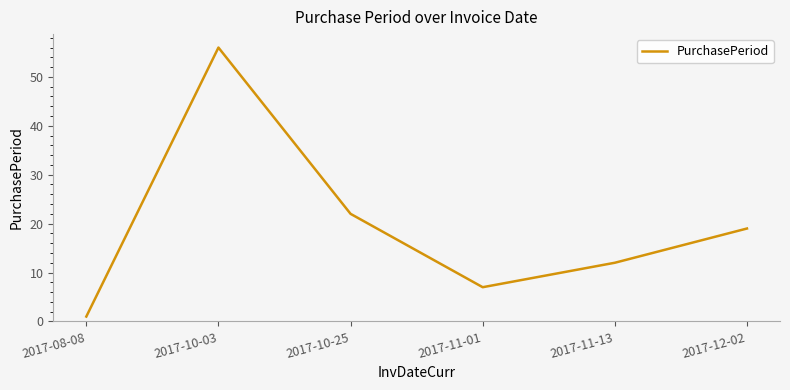

Between 2017-11-01 and 2017-12-02, which is larger?

2017-12-02